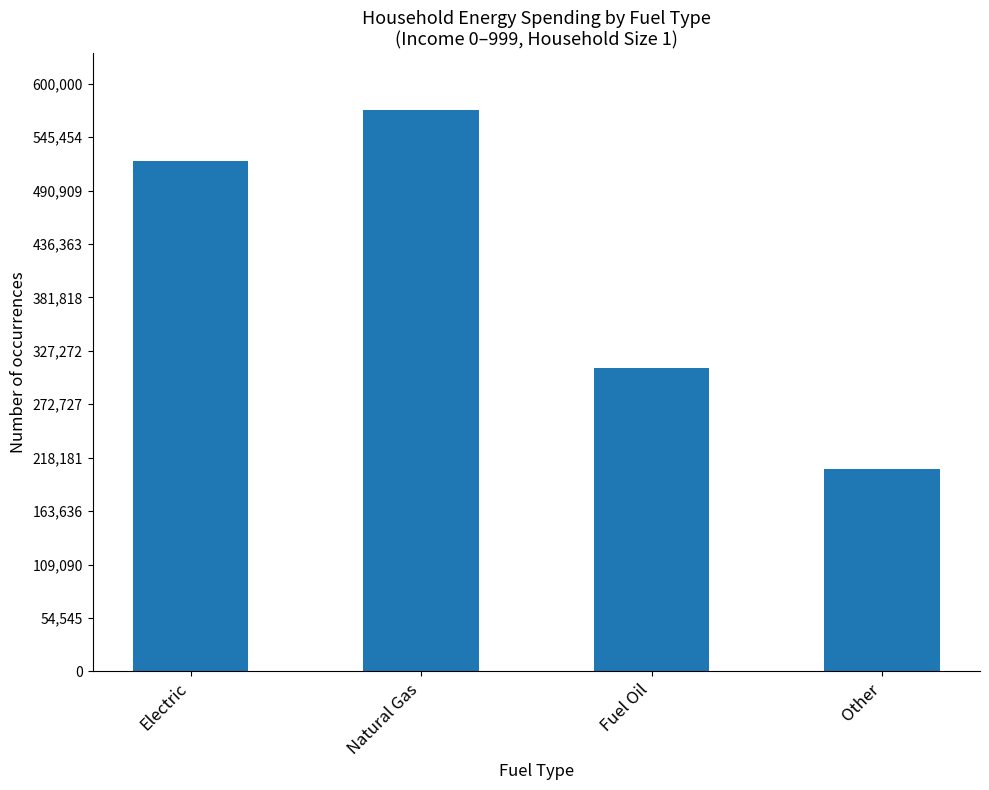

Between Fuel Oil and Other, which is larger?

Fuel Oil